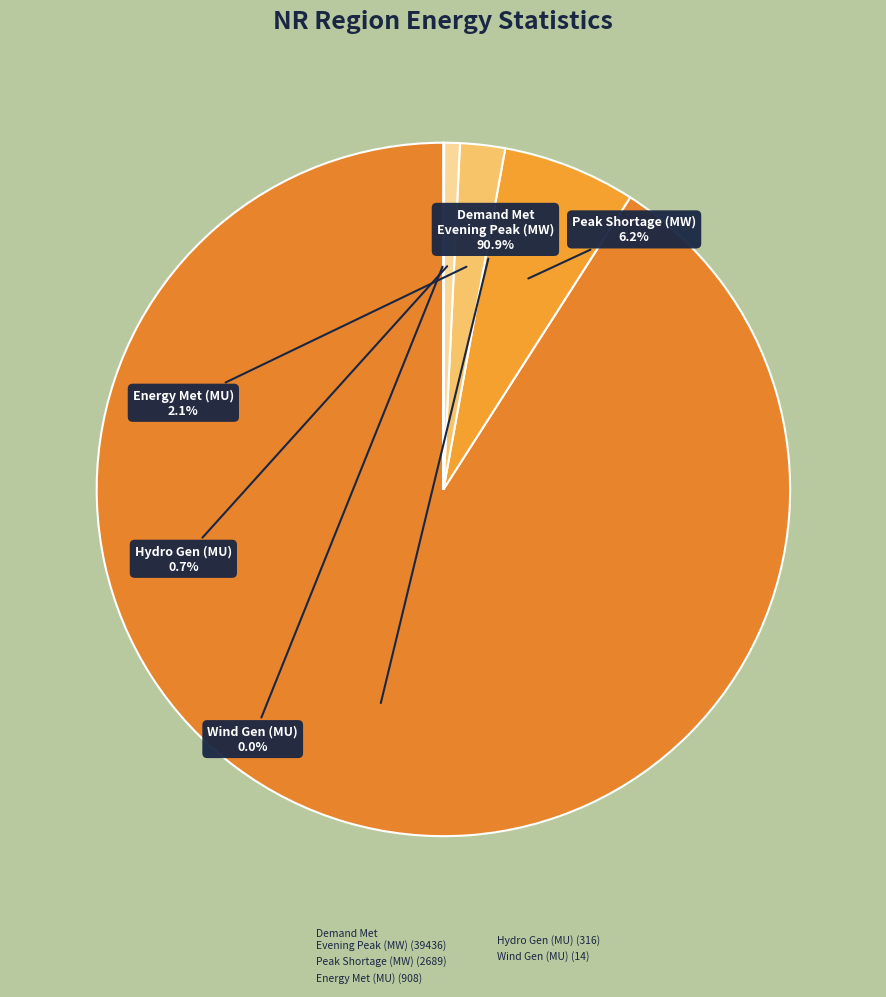

Rank the categories by value from lowest to highest.

Wind Gen(MU), Hydro Gen(MU), Energy Met (MU), Peak Shortage (MW), Demand Met during Evening Peak hrs(MW)